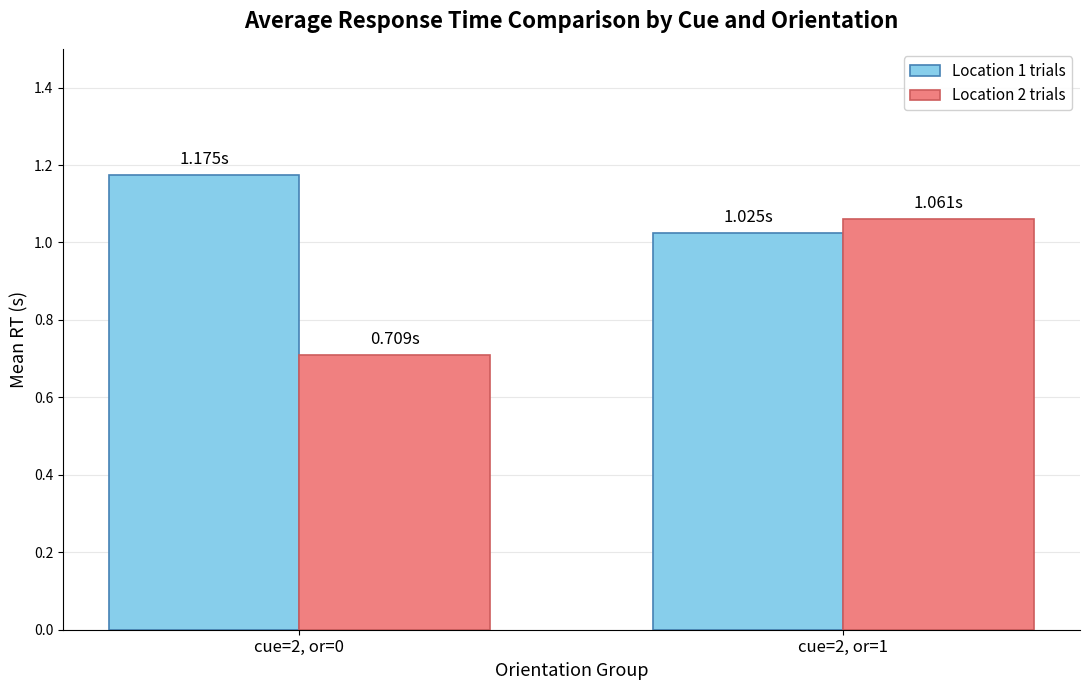

At how many categories does at least one series exceed 0?

2